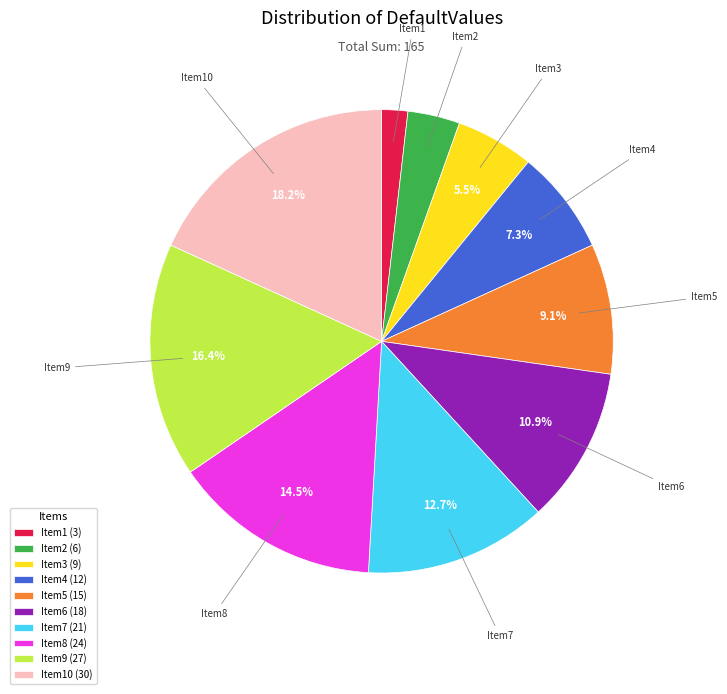

Is the sum of Item4 (12) and Item2 (6) greater than half?

No